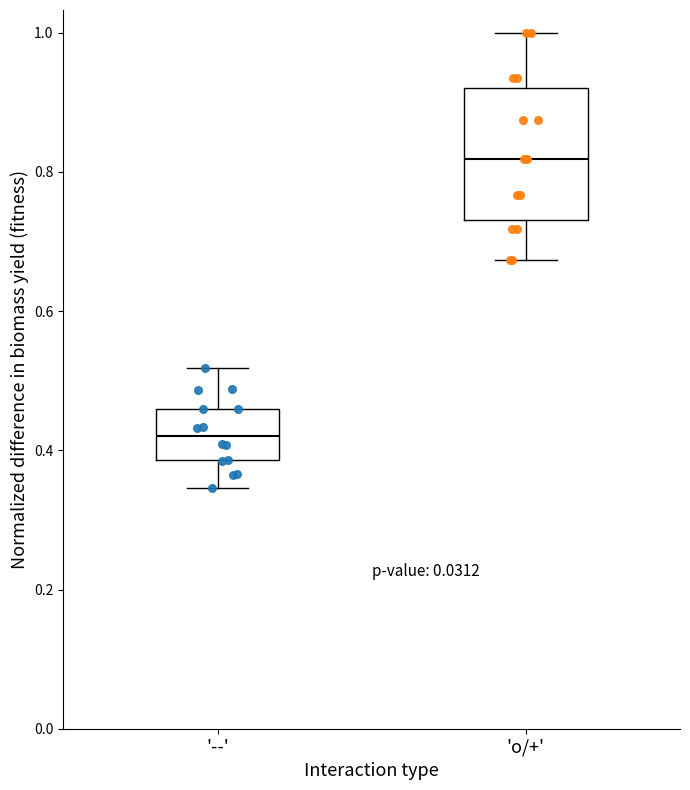

Where is the upper edge of the box for '--' on the y-axis? The values are not printed on the chart, so give them approximately, as read against the axis.

0.46